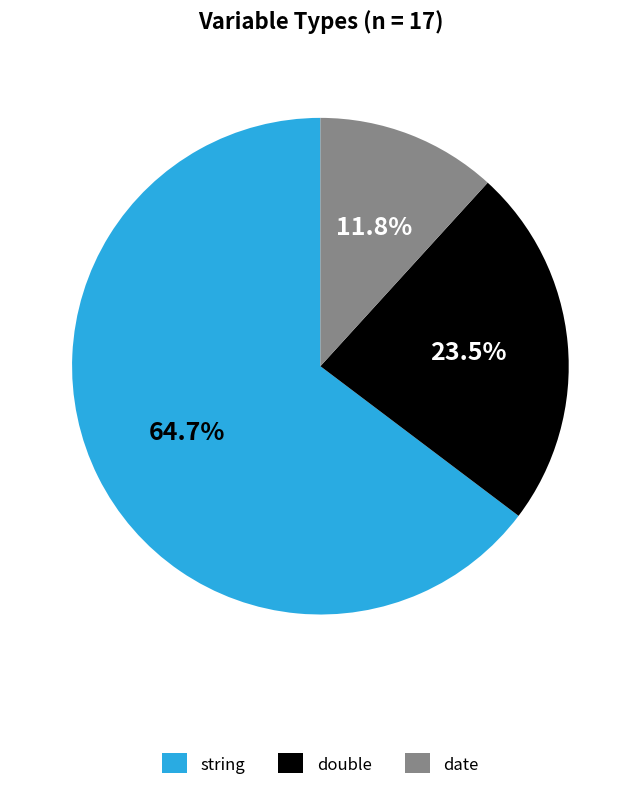

Which slice represents more than half of the pie?

string